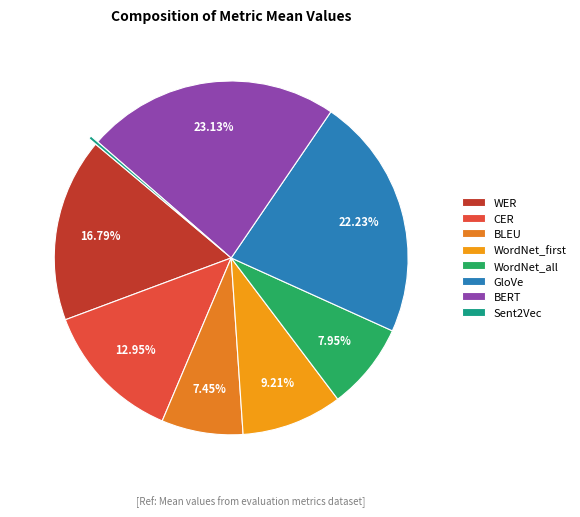

Count the number of slices in the pie.

8